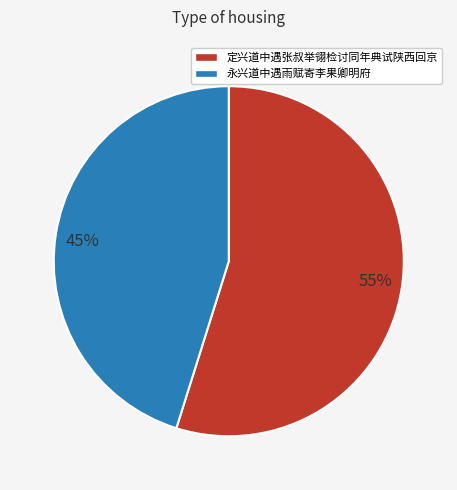

To the nearest percent, what percentage of the pie is 55%?

55%